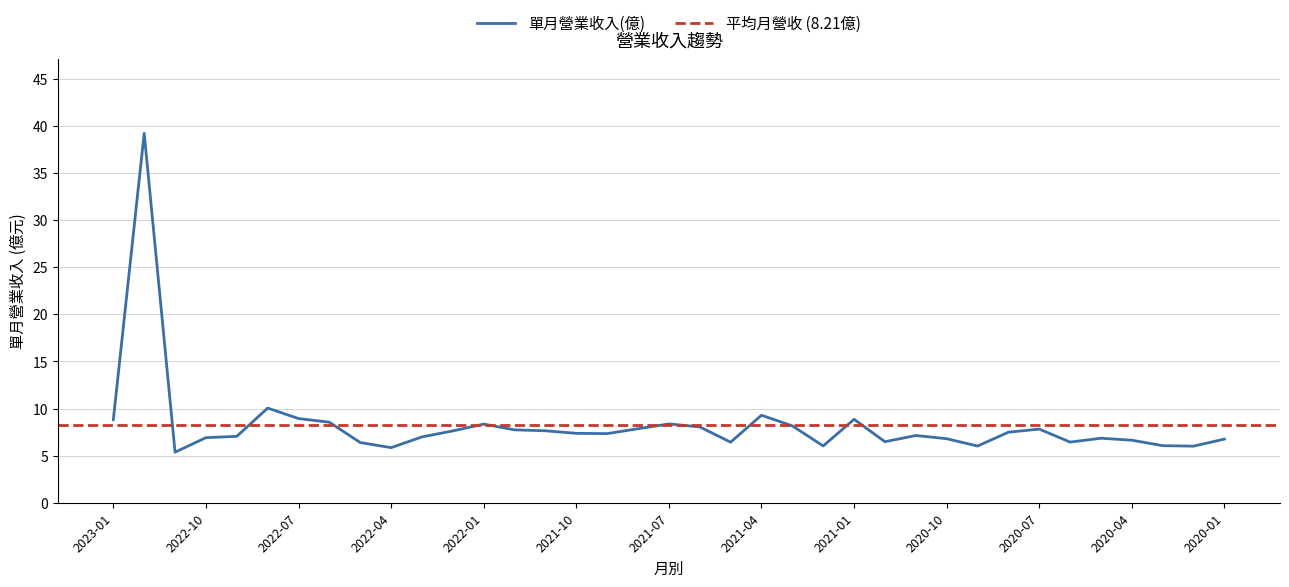

How many lines are shown in the chart?

1